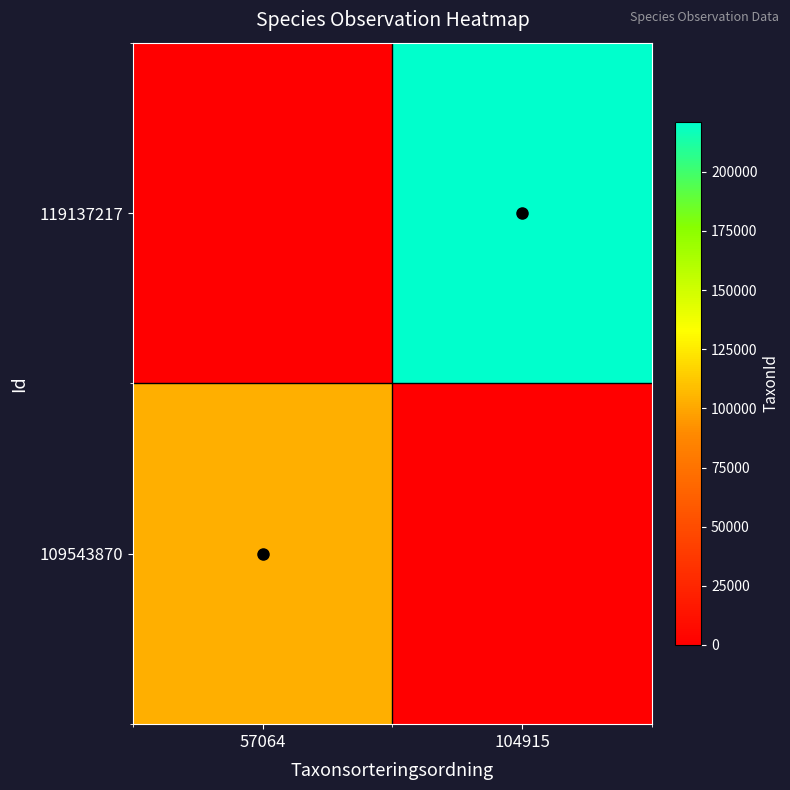

Rank the series at 57064 from lowest to highest value.

119137217, 109543870